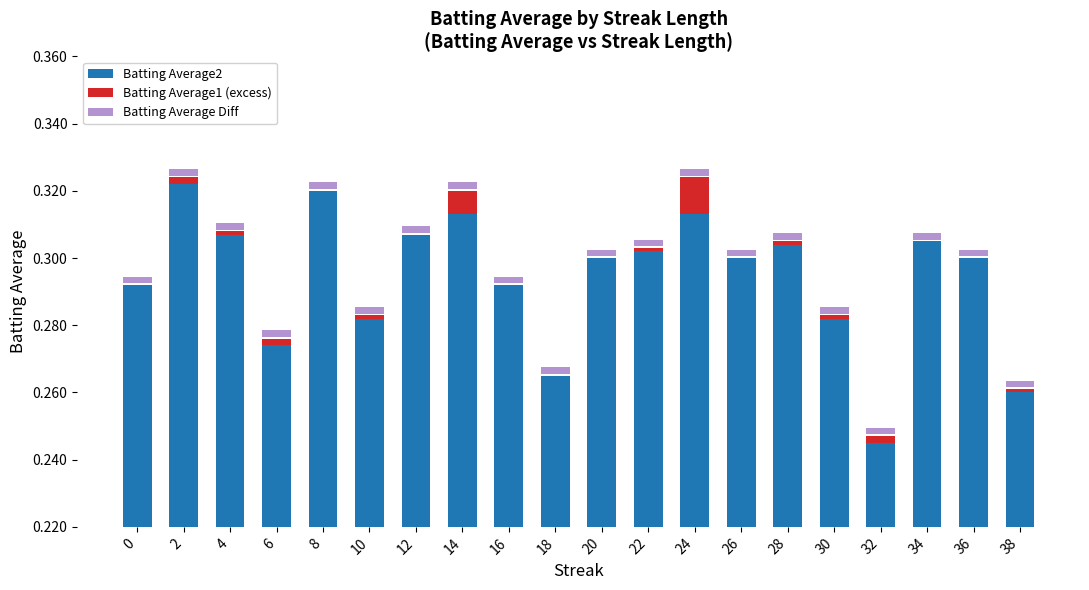

How many bars are there in total?

60